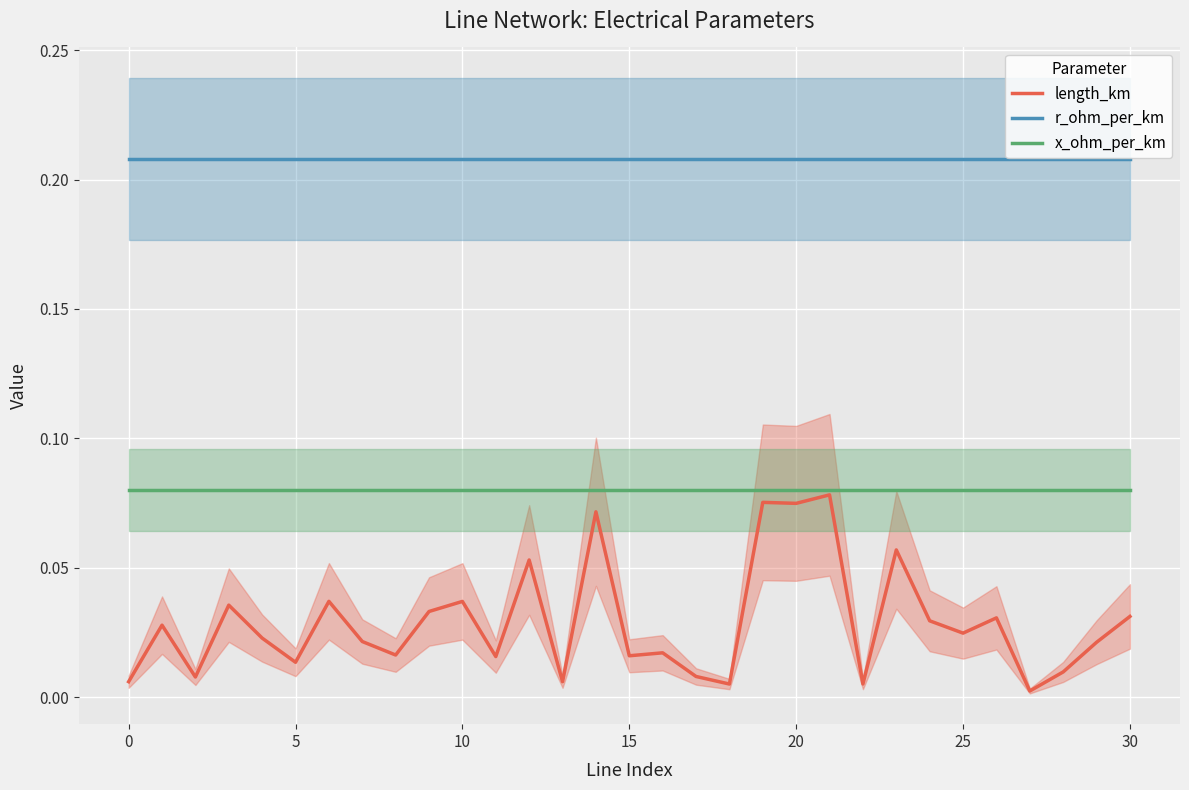

What is the label of the 23rd point from the left?

22